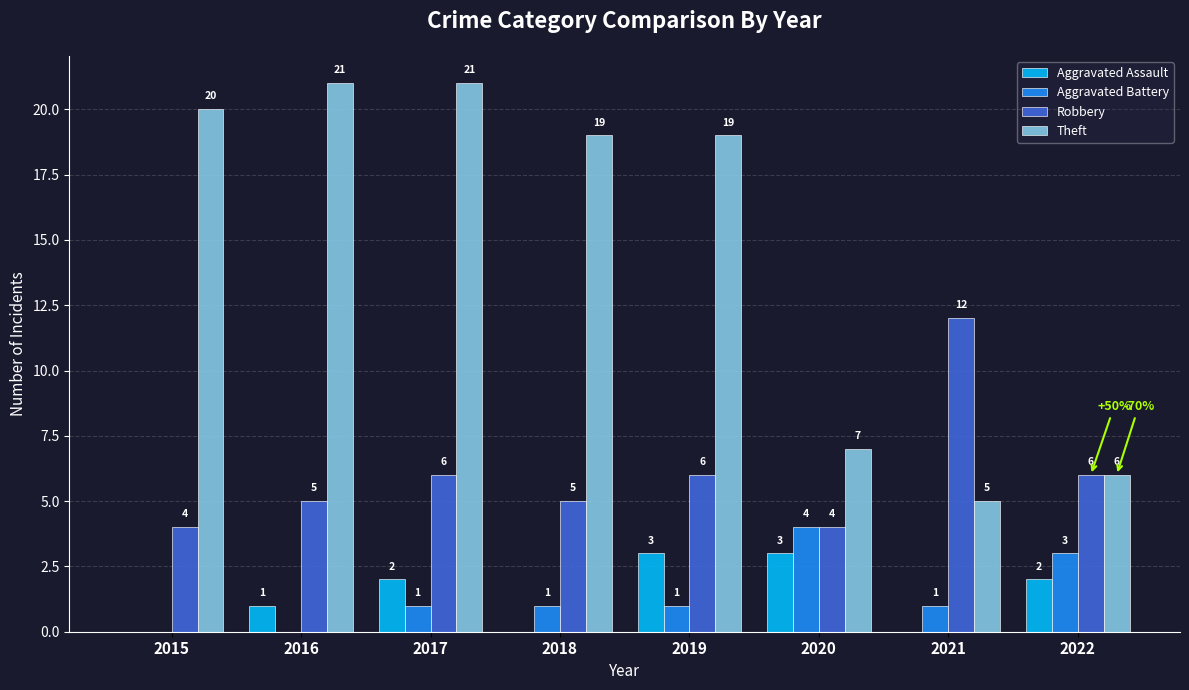

How many Aggravated Battery values are between 1 and 3?

5